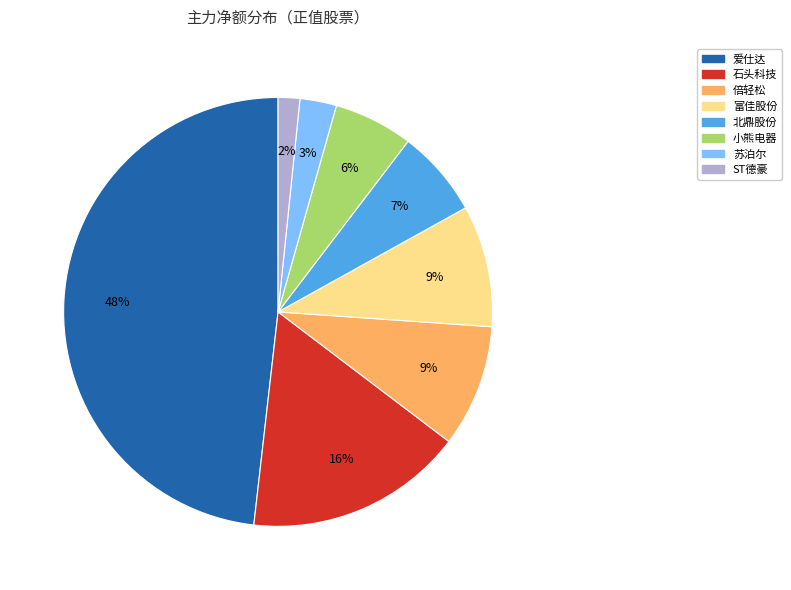

Is there a majority slice in this chart?

No